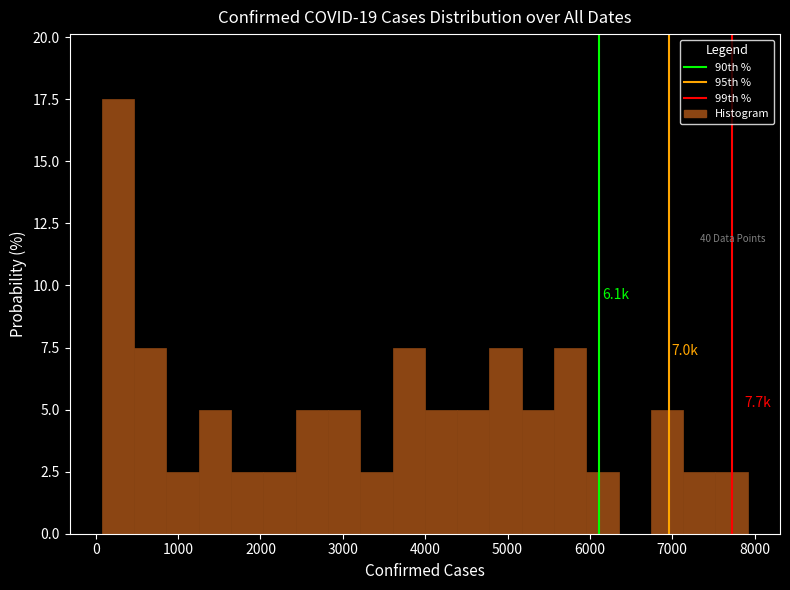

Read against the x-axis, roughly where is the centre of the tallest bar?

300